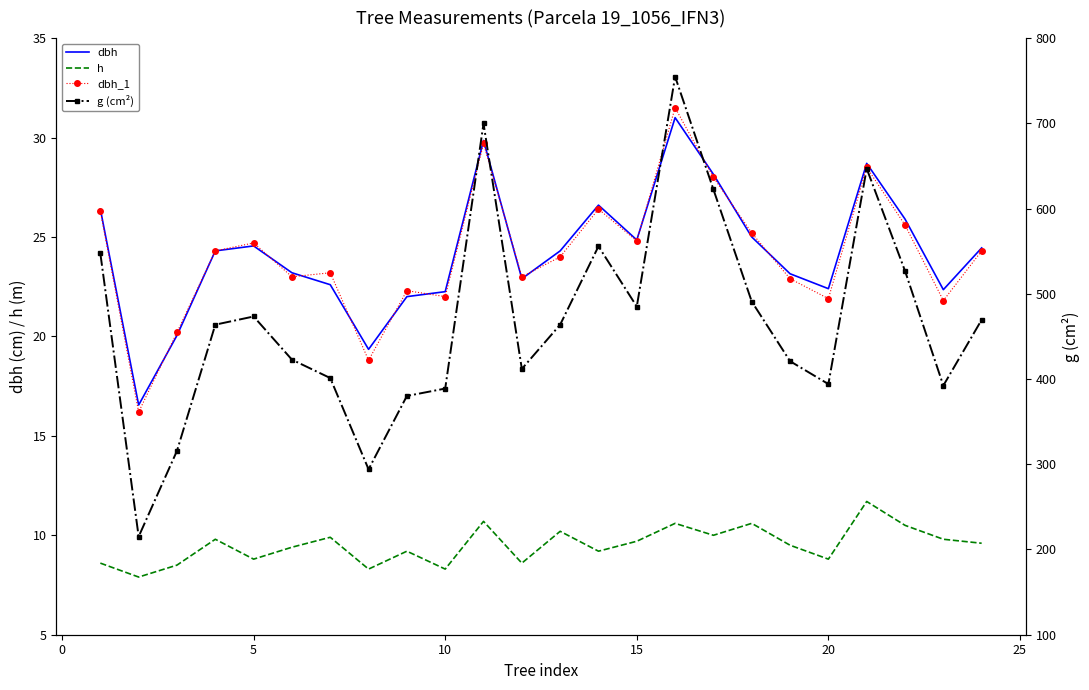

True or false: dbh_1 and dbh cross at least once.

True